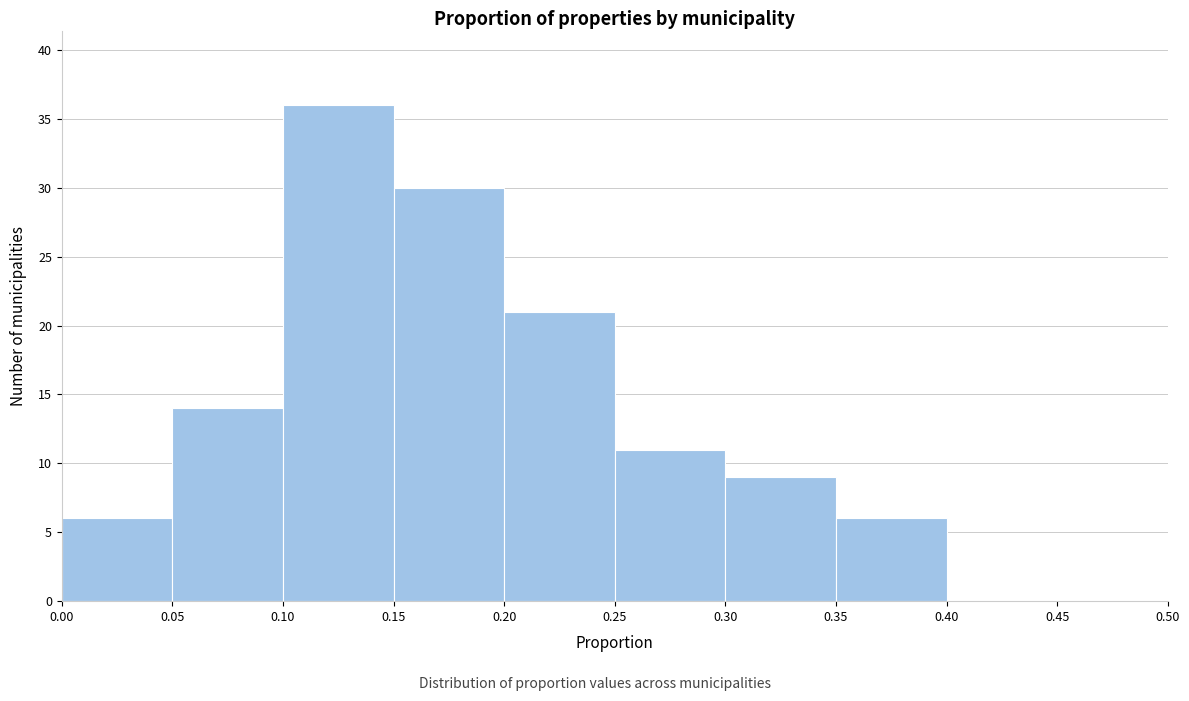

Reading left to right, list every bar in this chart as the range it spans on the x-axis followed by its height. The values are not printed on the chart, so give them approximately, as read against the axis.

0.00 to 0.05: 6
0.05 to 0.10: 14
0.10 to 0.15: 36
0.15 to 0.20: 30
0.20 to 0.25: 21
0.25 to 0.30: 11
0.30 to 0.35: 9
0.35 to 0.40: 6
0.40 to 0.45: 0
0.45 to 0.50: 0